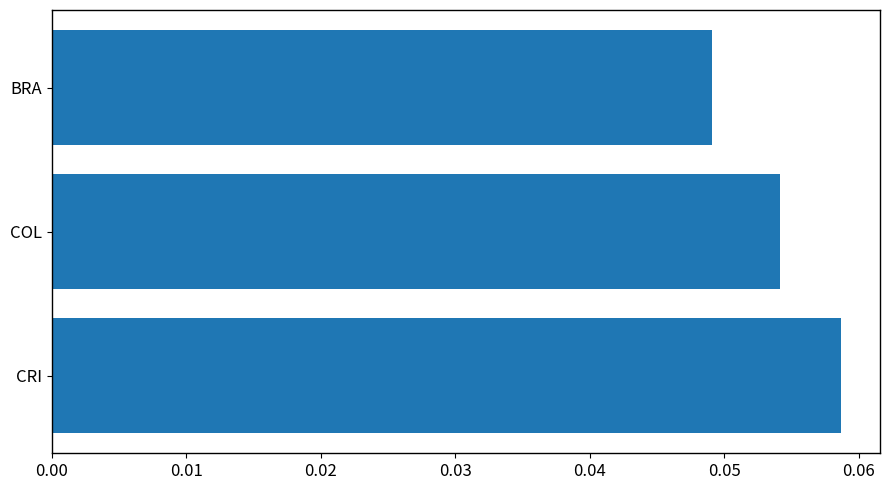

List the labels in order of value, largest first.

CRI, COL, BRA